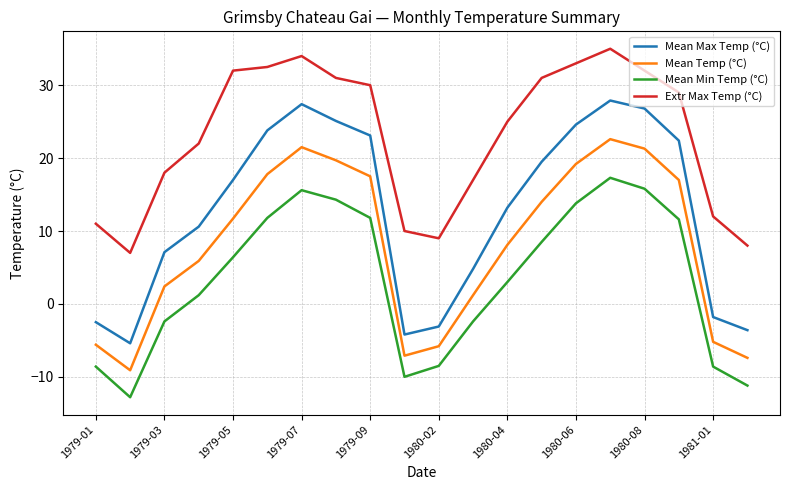

How many distinct data groups are displayed?

4